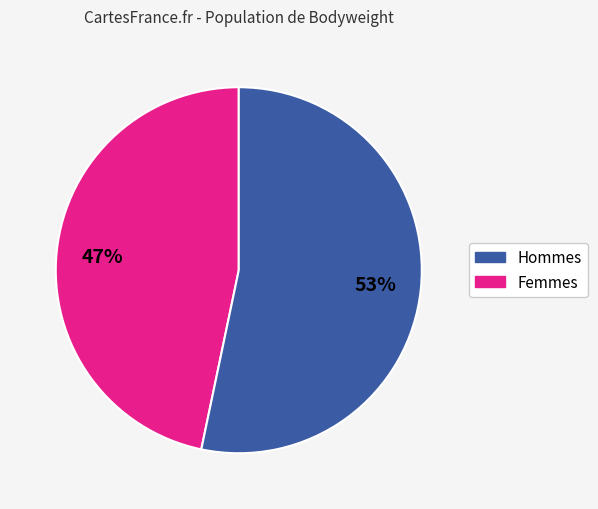

Does any single category account for the majority?

Yes